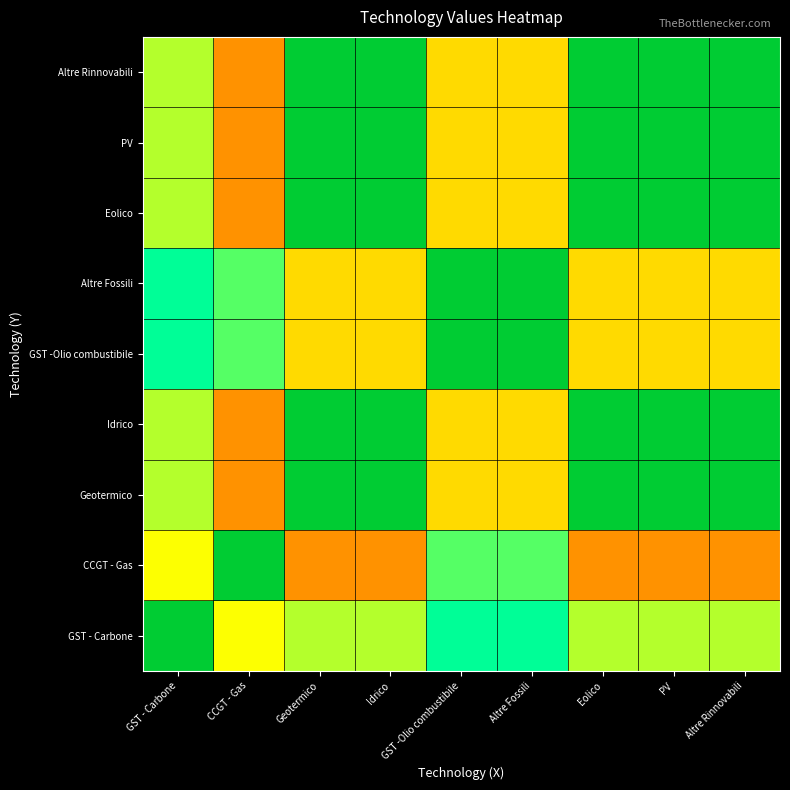

At which category is the sum across all series the highest?

Geotermico